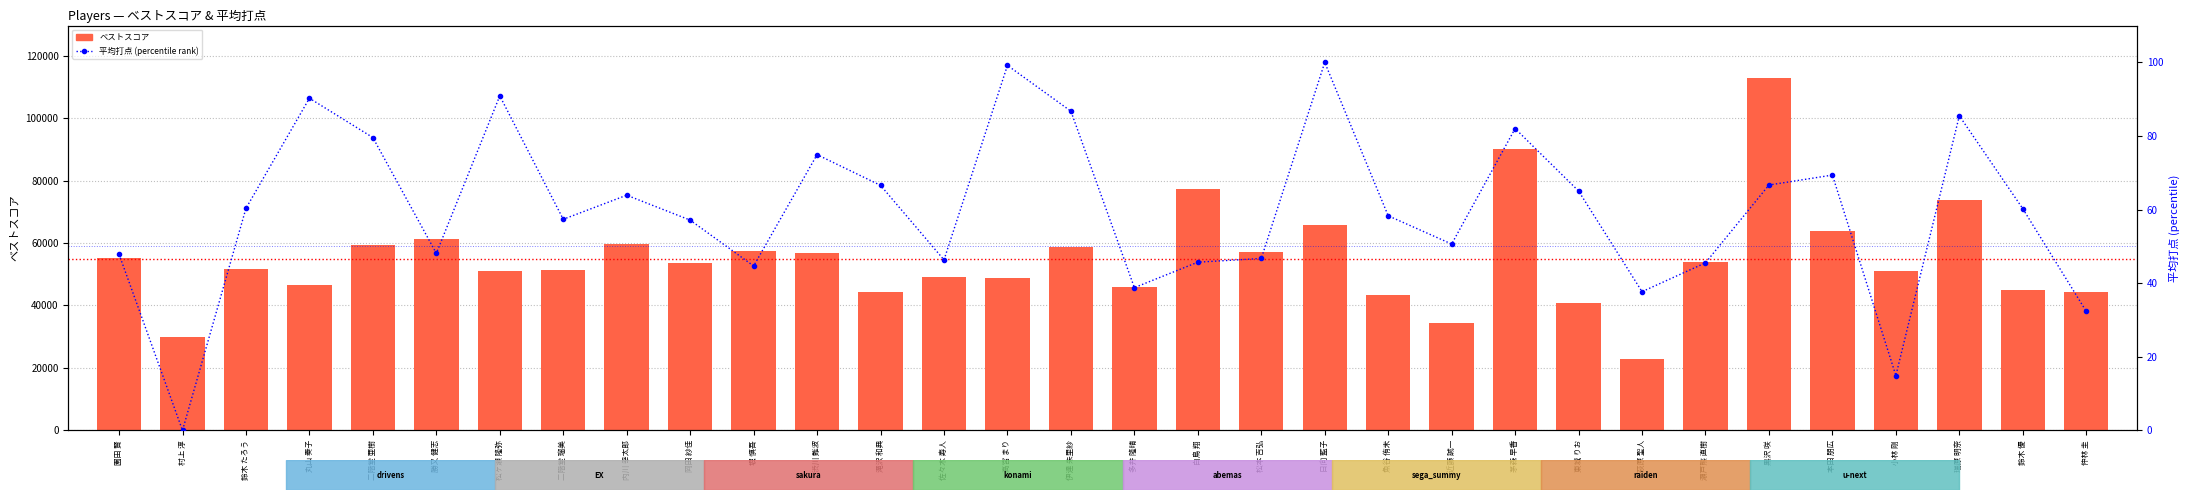

The value of ベストスコア at 滝沢 和典 is 44200.0. True or false?

True